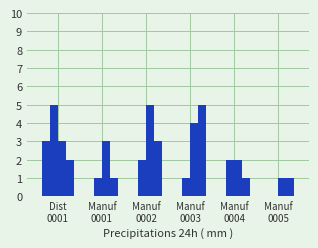

How many distinct data groups are displayed?

4